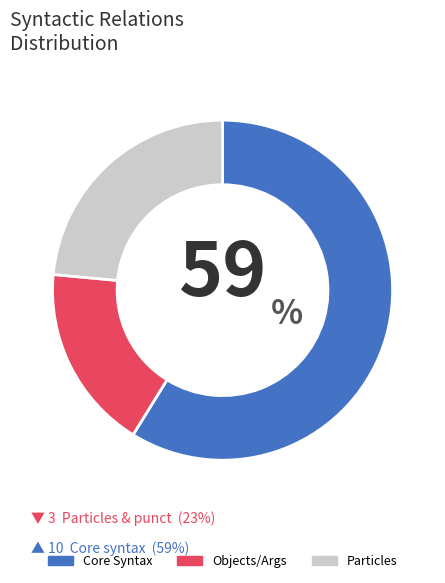

Which category has the smallest portion of the pie?

Objects/Args